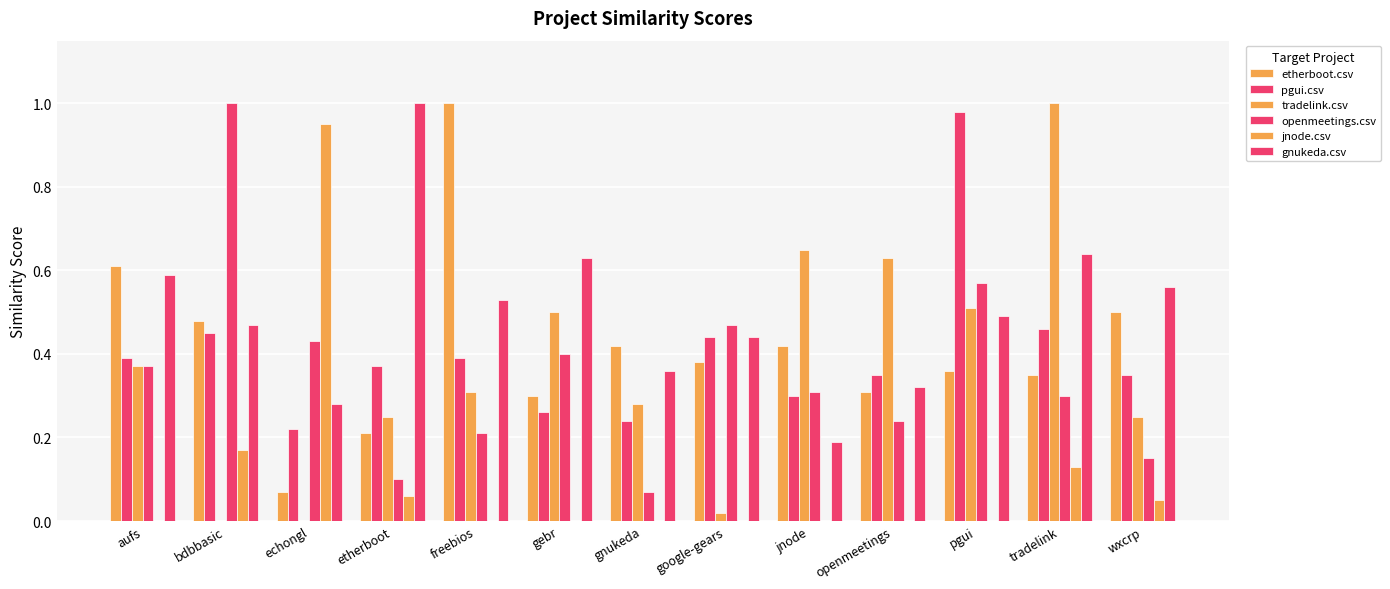

Rank the series at tradelink from highest to lowest value.

tradelink.csv, gnukeda.csv, pgui.csv, etherboot.csv, openmeetings.csv, jnode.csv